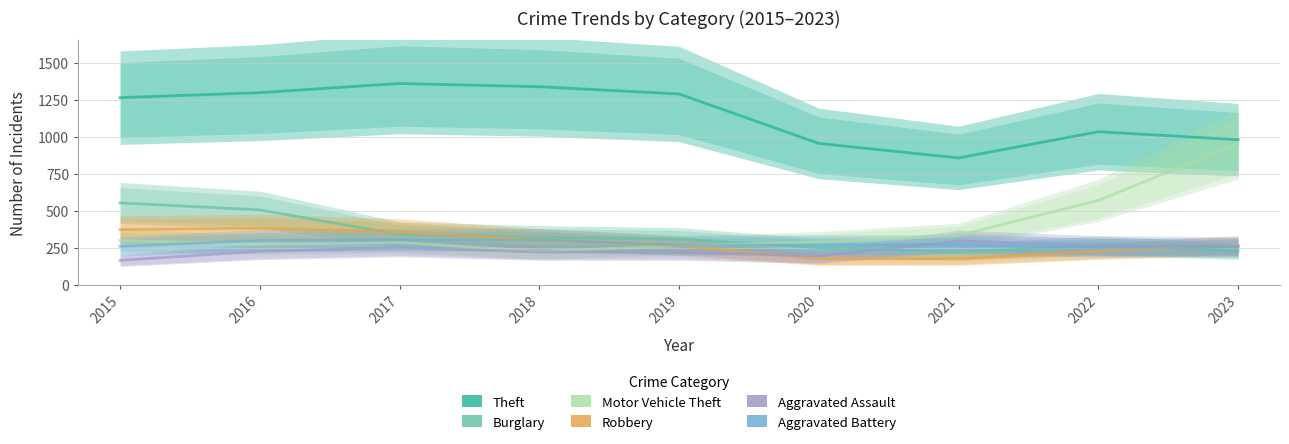

At which label does Aggravated Assault first exceed 225?

2017